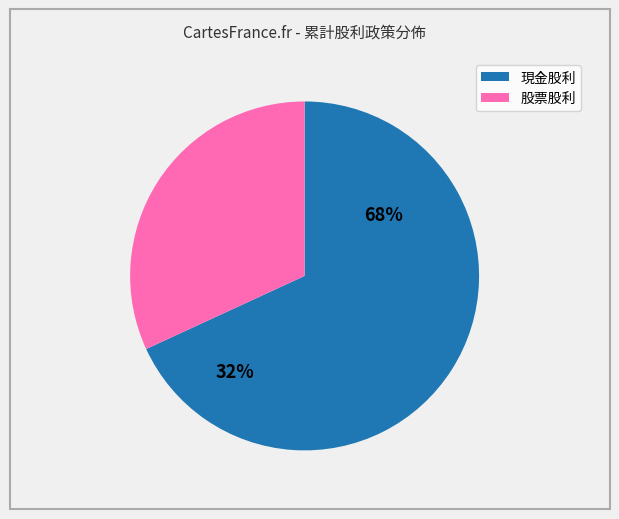

What is the largest slice in the pie chart?

現金股利